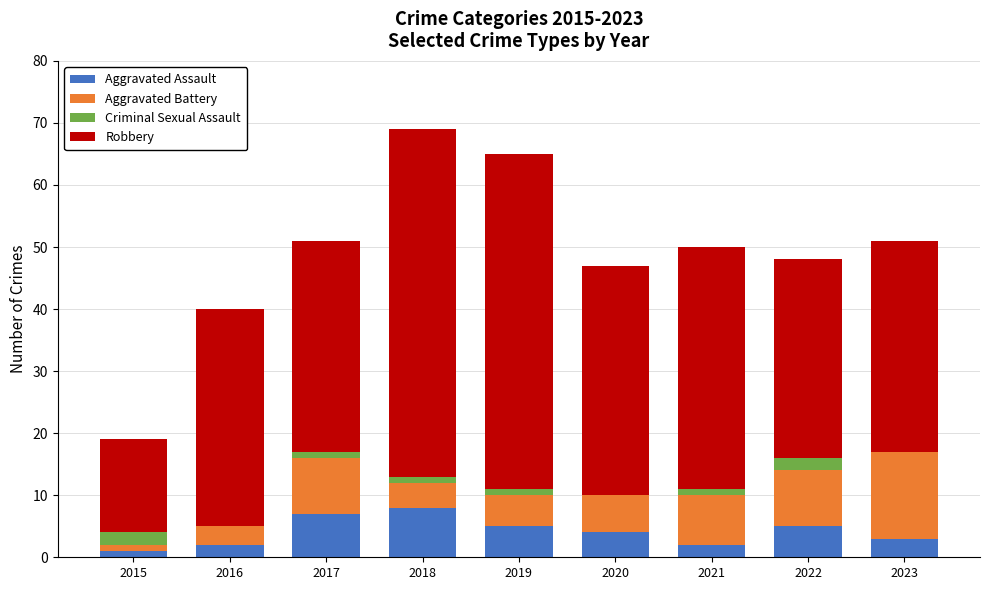

What is the highest value of the Aggravated Assault series?

8